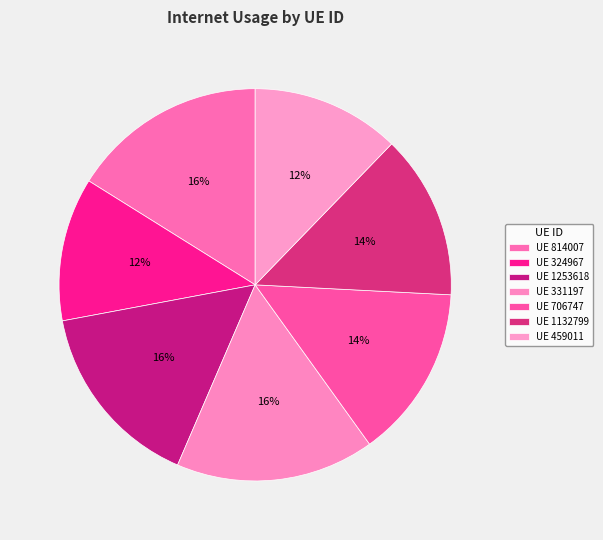

Does any single category account for the majority?

No